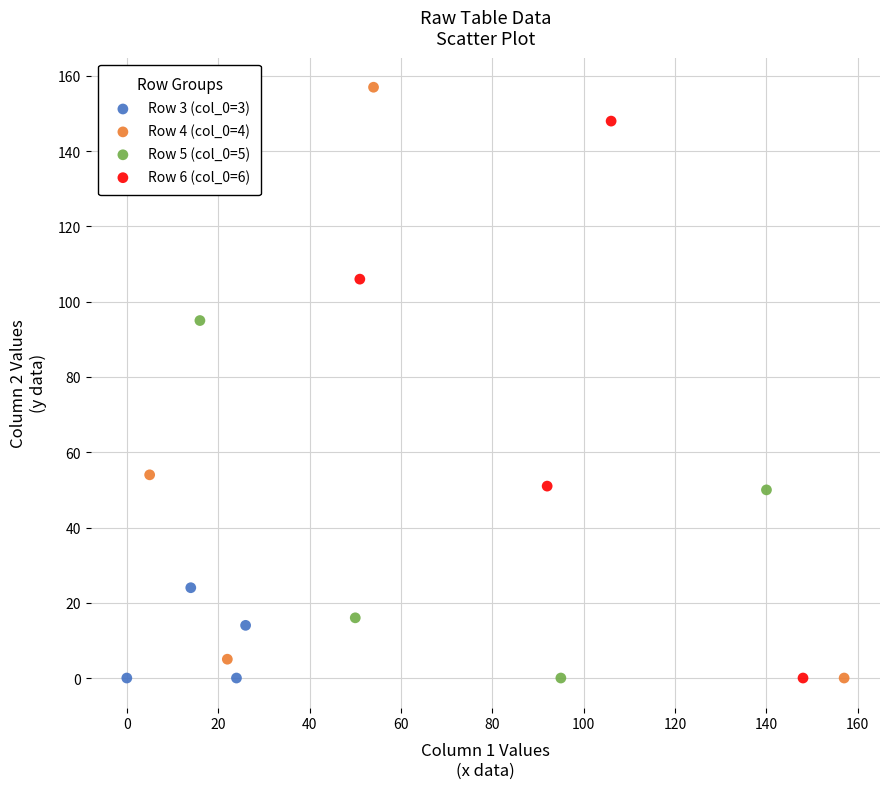

Which series reaches the maximum Y coordinate?

Row 4 (col_0=4)